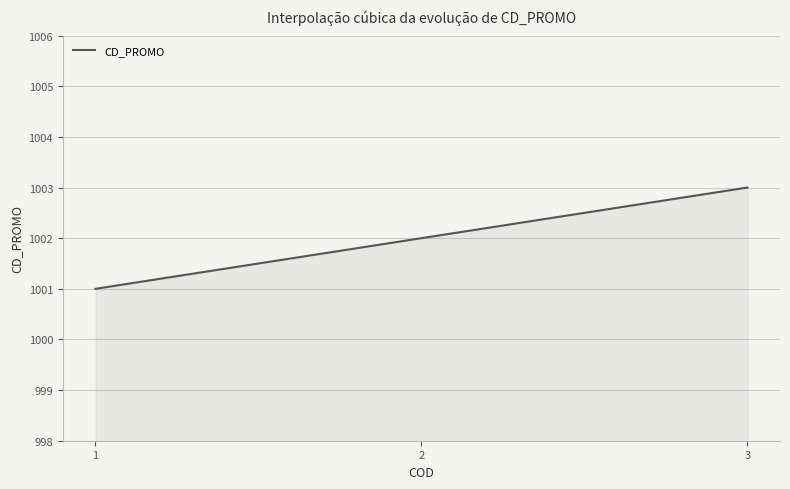

What is the difference between the maximum and minimum values?

2.0